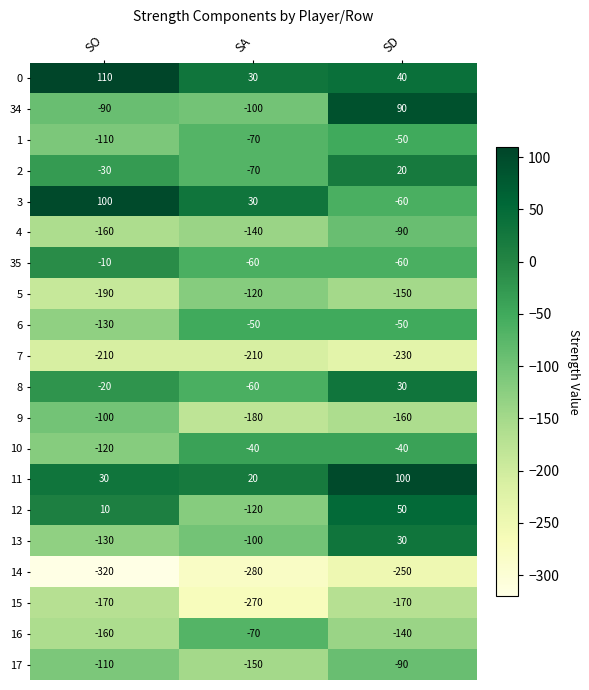

Which series has the widest spread of values?

34